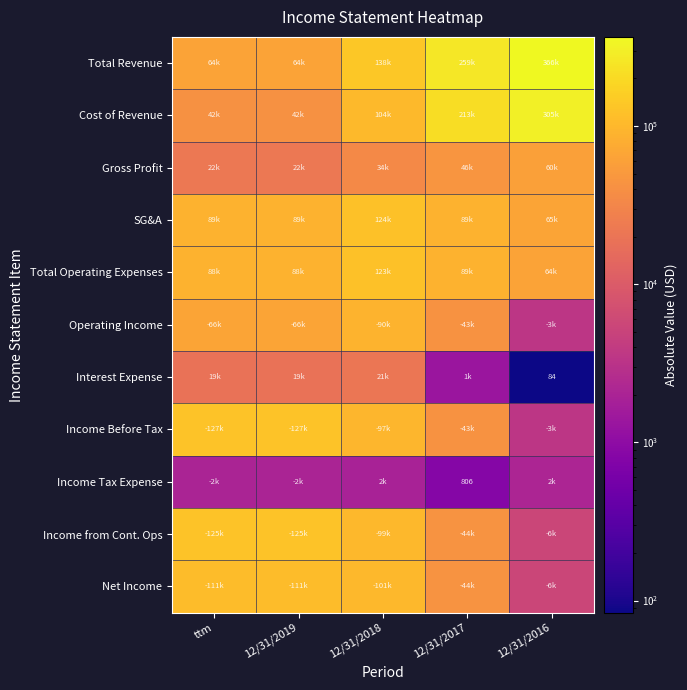

What is the total value across all series at 12/31/2016?

880441